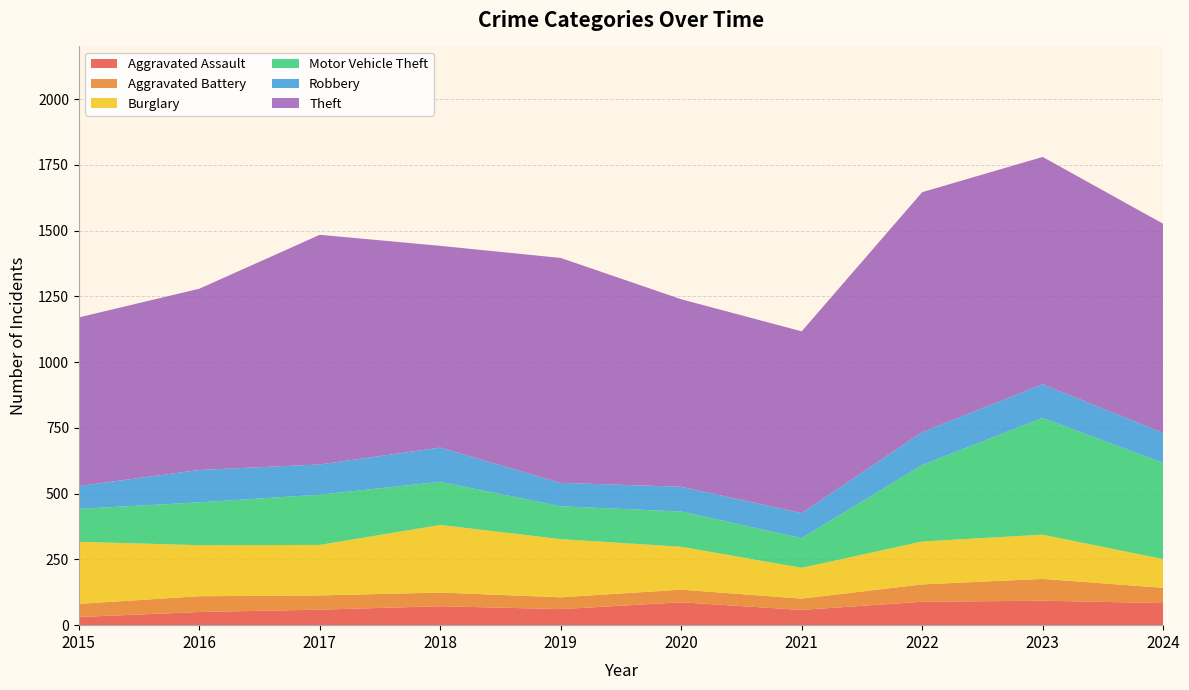

Reading left to right, list all the values displayed in this chart.

Aggravated Assault: 31	50	59	72	61	87	58	89	93	84
Aggravated Battery: 50	60	54	52	45	48	43	66	83	58
Burglary: 236	194	192	257	221	163	117	163	168	109
Motor Vehicle Theft: 125	163	191	164	125	134	113	291	444	366
Robbery: 87	123	115	130	89	94	95	125	128	114
Theft: 641	689	873	767	855	713	691	912	864	795